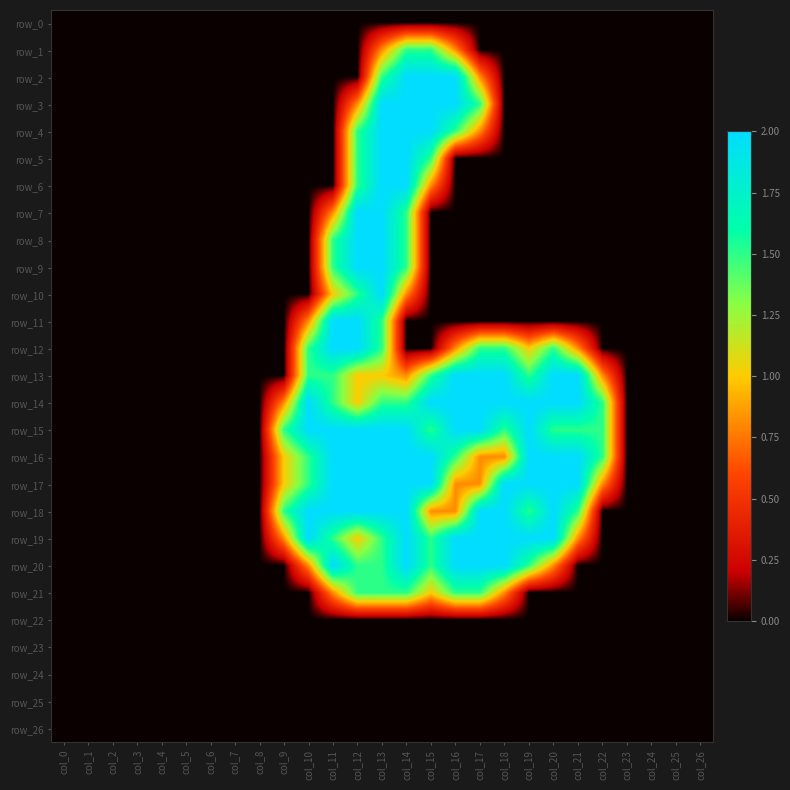

At which label does row_13 reach its minimum?

col_0